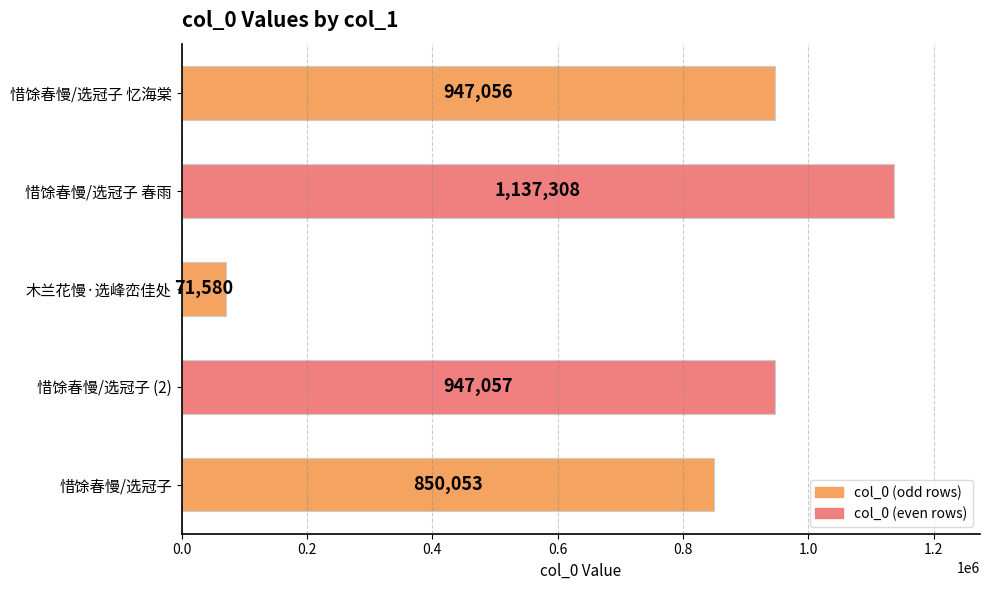

What is the change in value from 惜馀春慢/选冠子 (2) to 木兰花慢·选峰峦佳处?

-875477